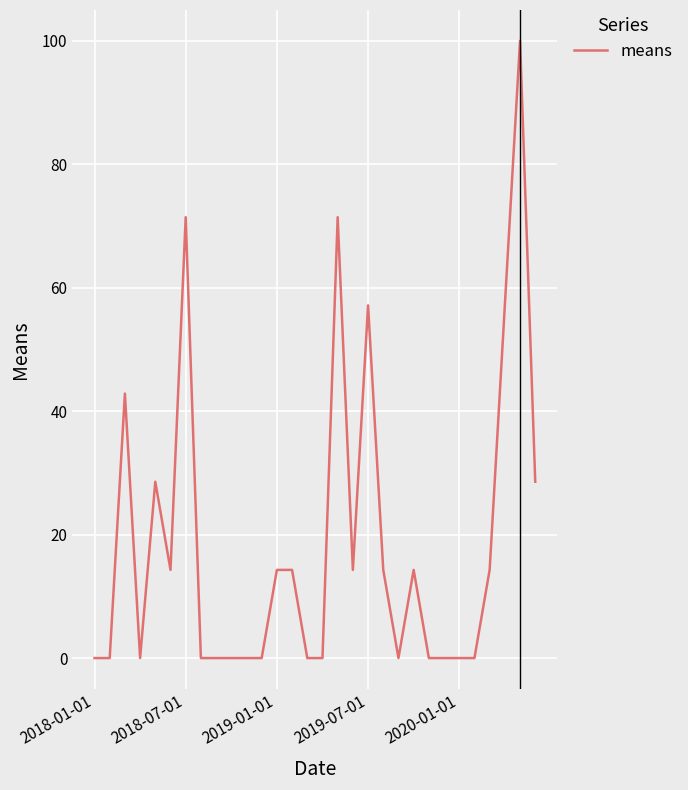

What is the average value?

18.6